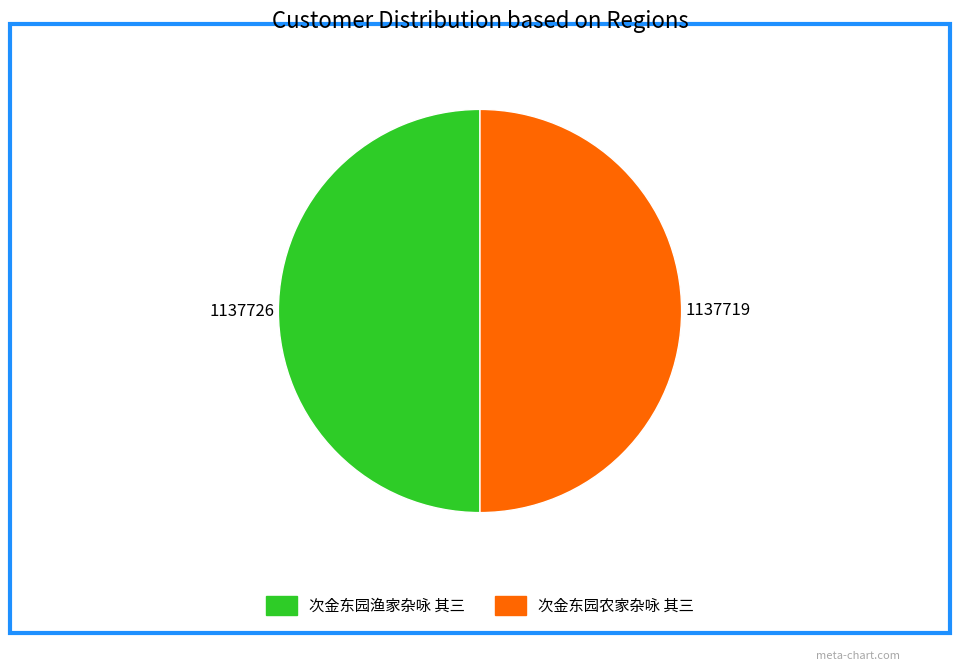

Count the number of slices in the pie.

2